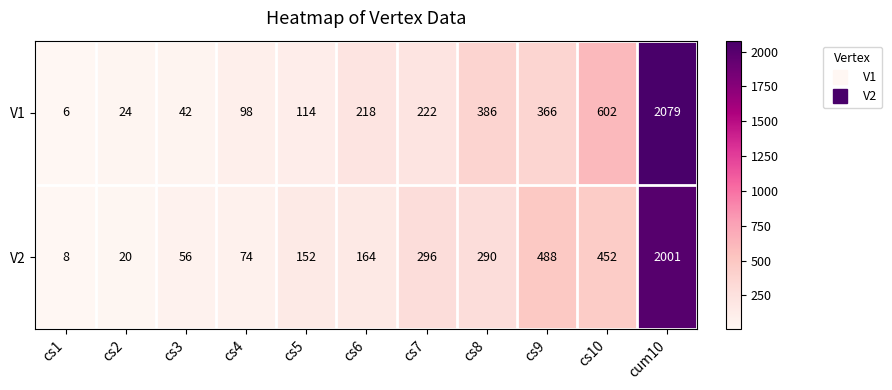

Is it true that V2 equals 242 at cs5?

False